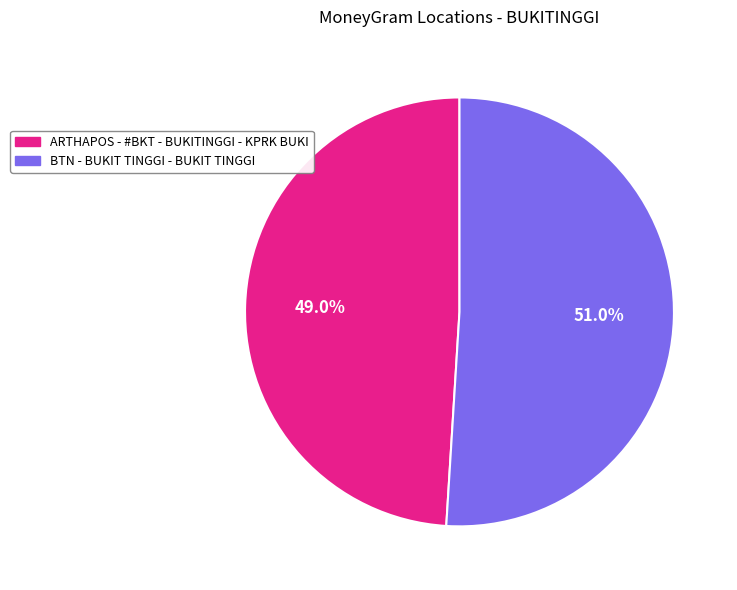

What is the ratio of the value at ARTHAPOS - #BKT - BUKITINGGI - KPRK BUKI to the value at BTN - BUKIT TINGGI - BUKIT TINGGI?

1.0